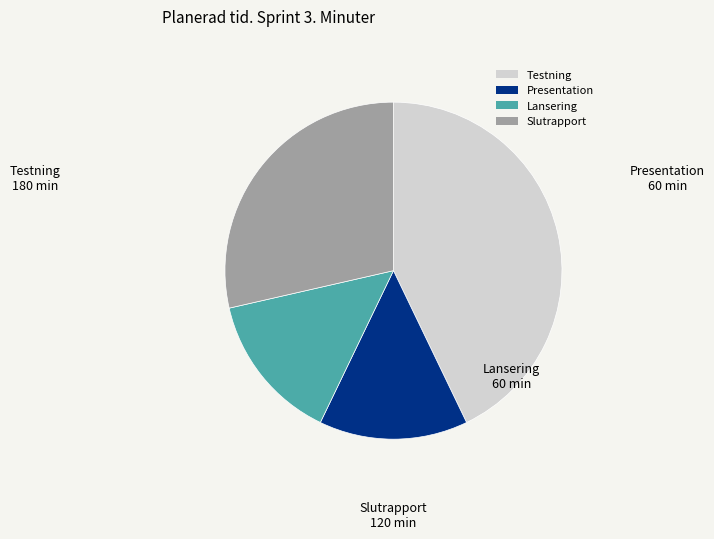

Is the sum of Presentation and Slutrapport greater than half?

No